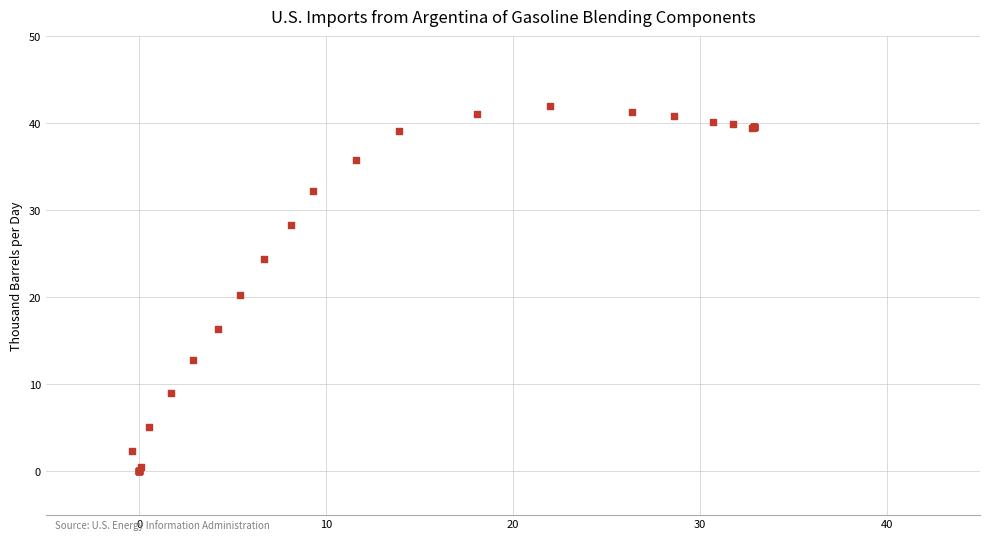

What Y value in the scatter plot is closest to 21?

20.3